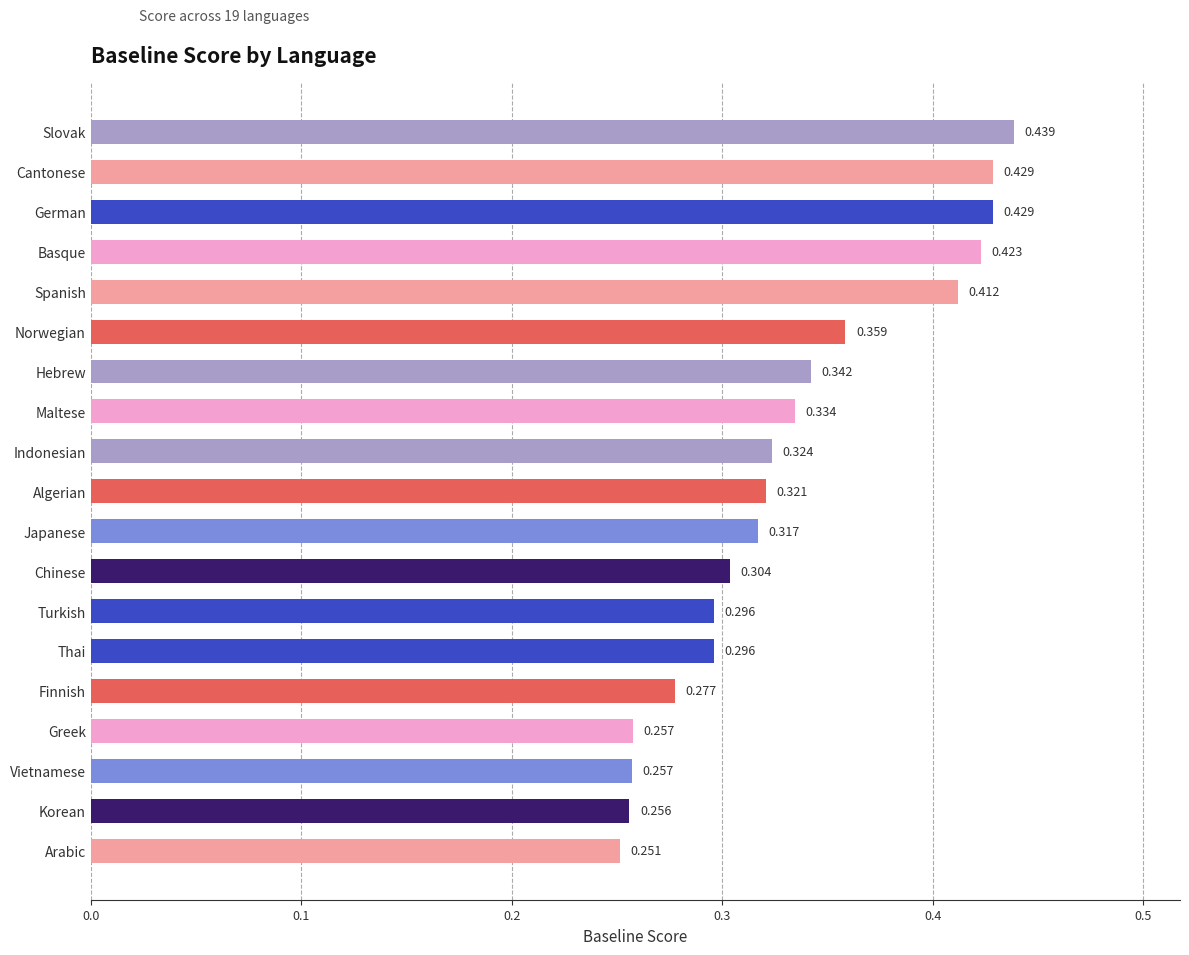

Between Vietnamese and Slovak, which is larger?

Slovak